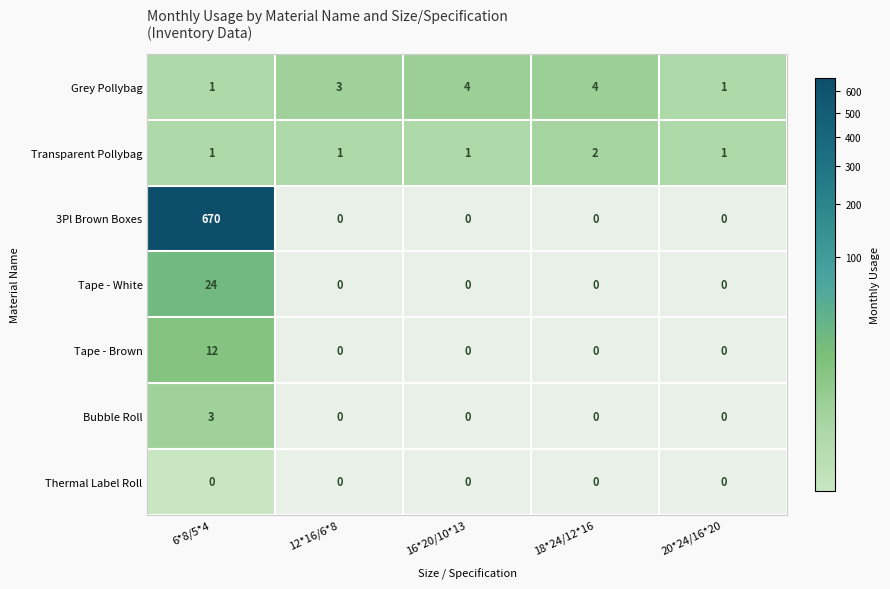

At how many categories does at least one series exceed 81?

1